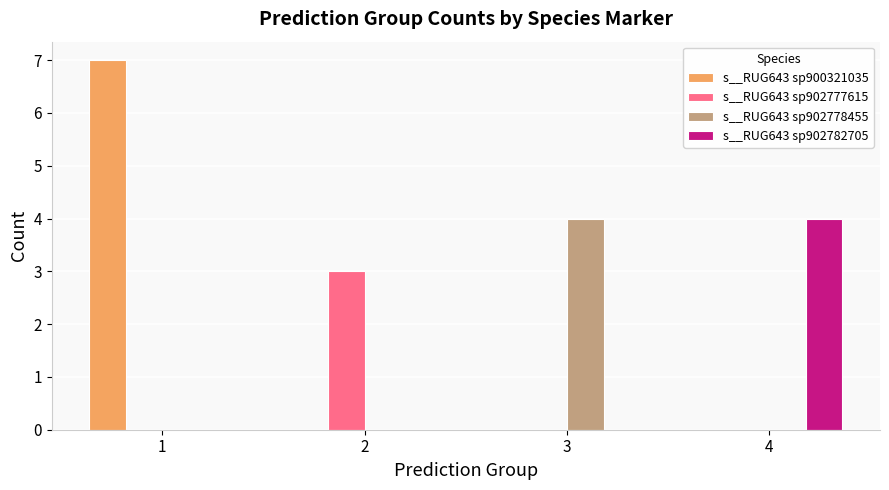

What is the highest value of the s__RUG643 sp900321035 series?

7